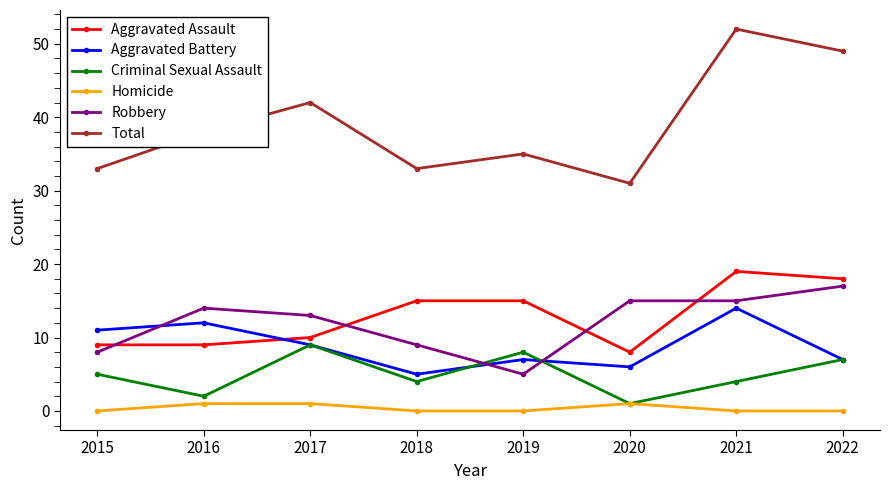

At which label is Total closest to 41?

2017